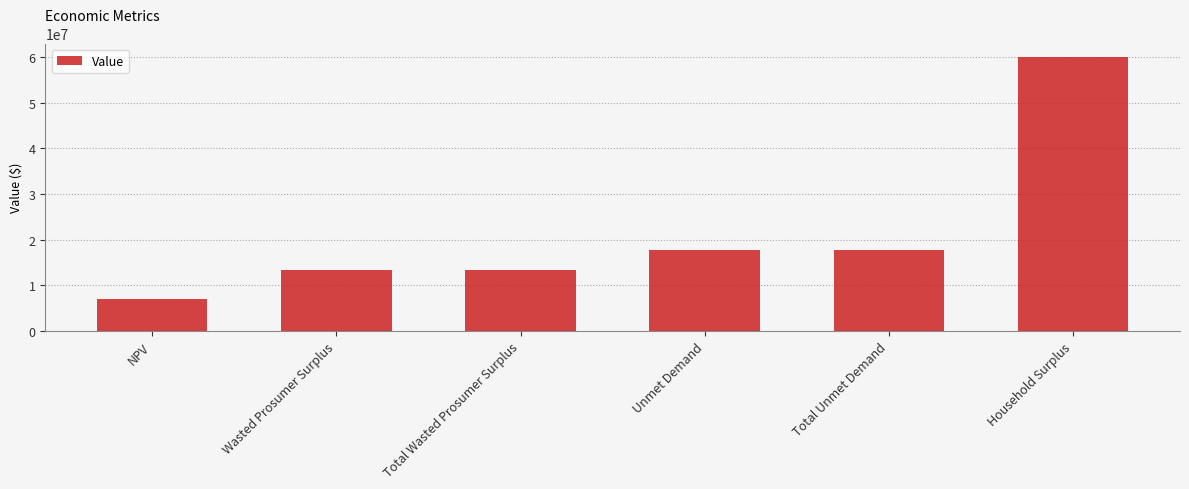

What is the label of the 1st bar from the left?

NPV